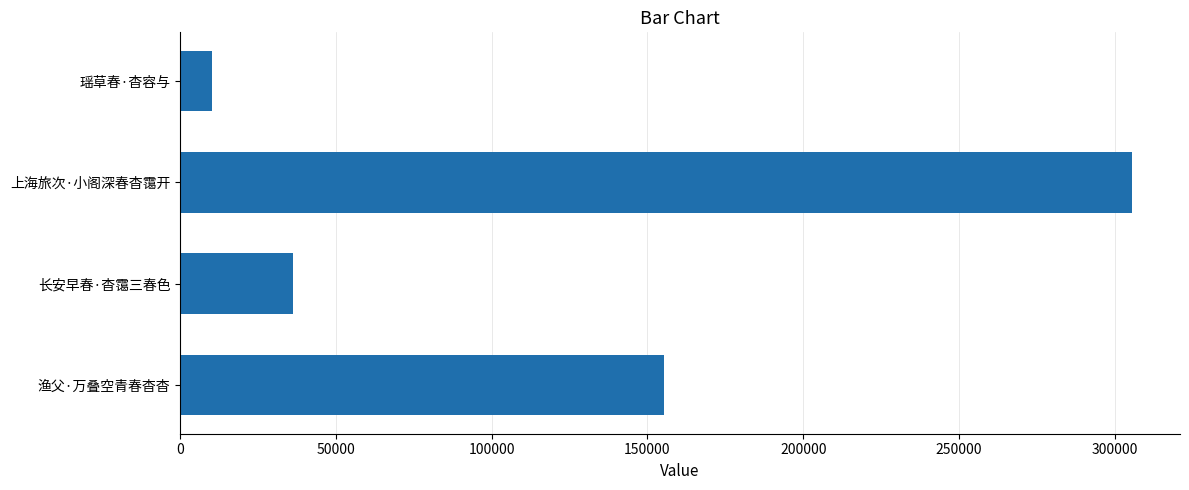

Between 上海旅次·小阁深春杳霭开 and 渔父·万叠空青春杳杳, which is larger?

上海旅次·小阁深春杳霭开